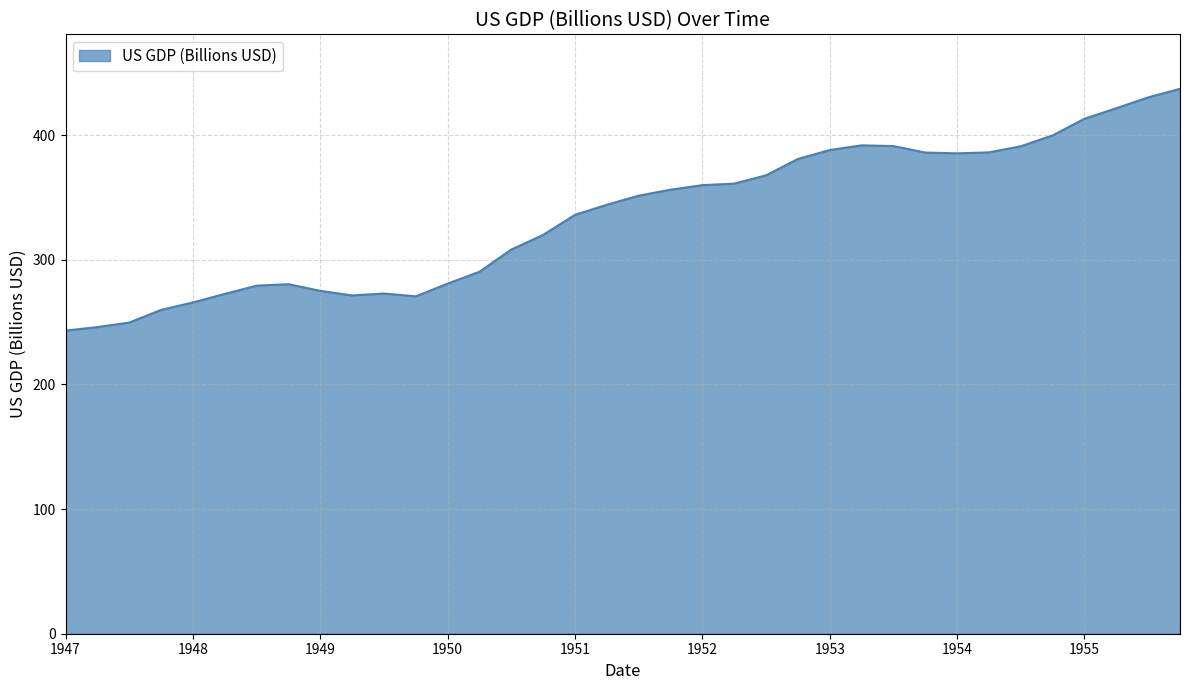

What is the difference between the maximum and minimum values?

193.9